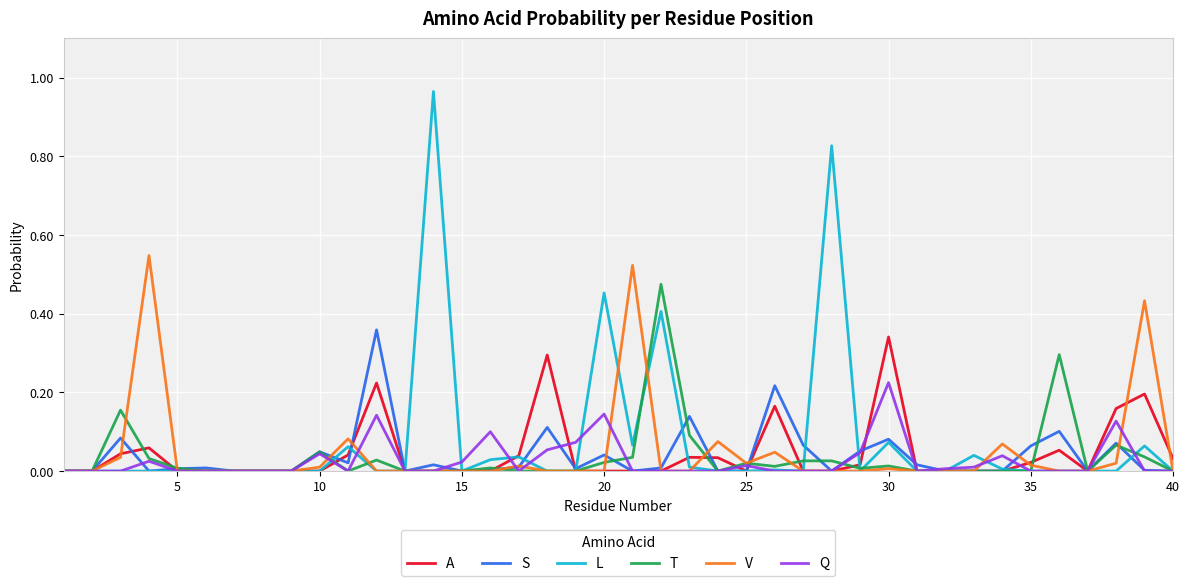

Which series has the widest spread of values?

L